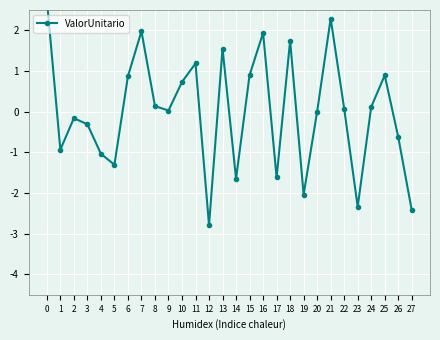

True or false: the data shows -1.3 at 1.

False